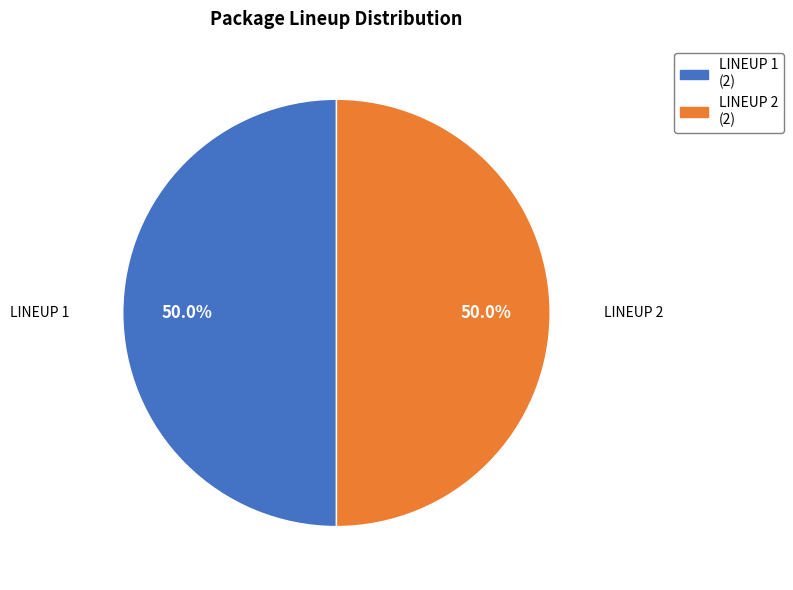

What is the ratio of the value at LINEUP 1 (2) to the value at LINEUP 2 (2)?

1.0